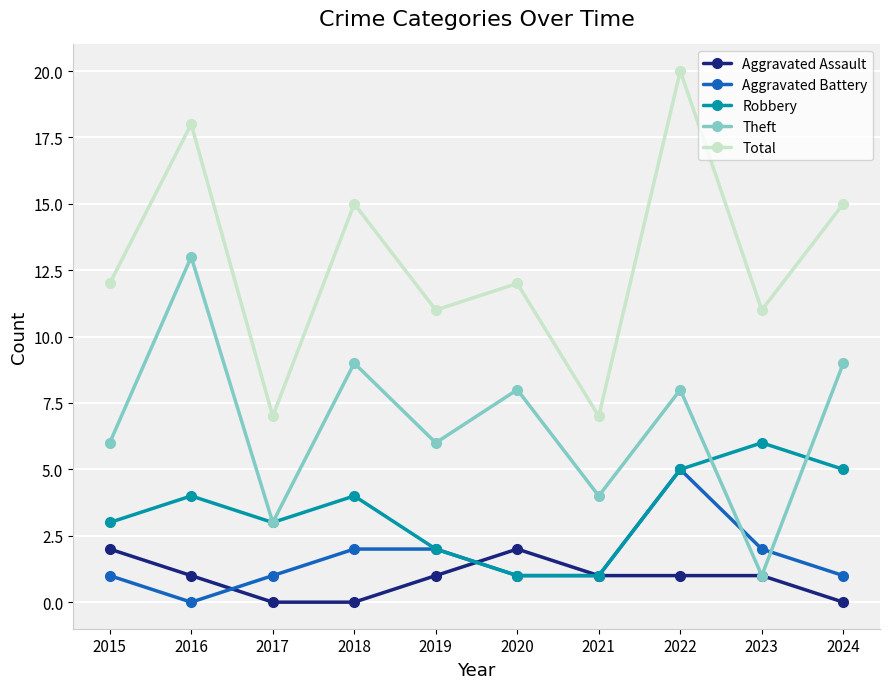

Which series has the widest spread of values?

Total